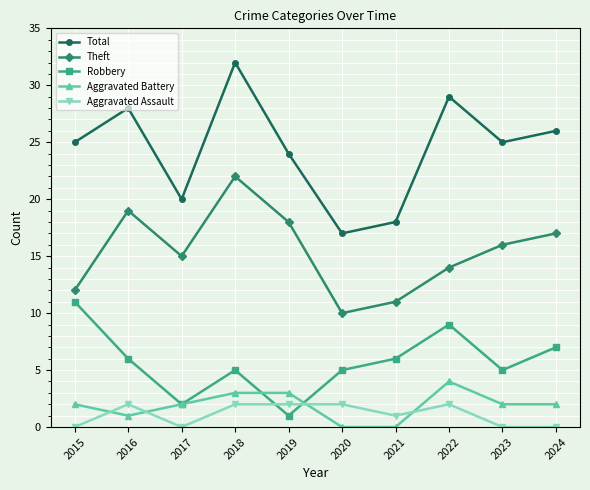

How many categories are shown in the chart?

10